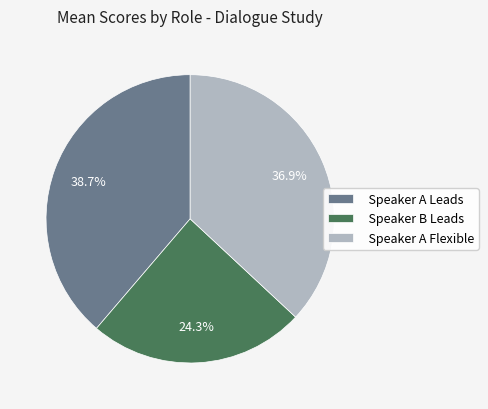

What is the ratio of the value at Speaker A Leads to the value at Speaker B Leads?

1.6